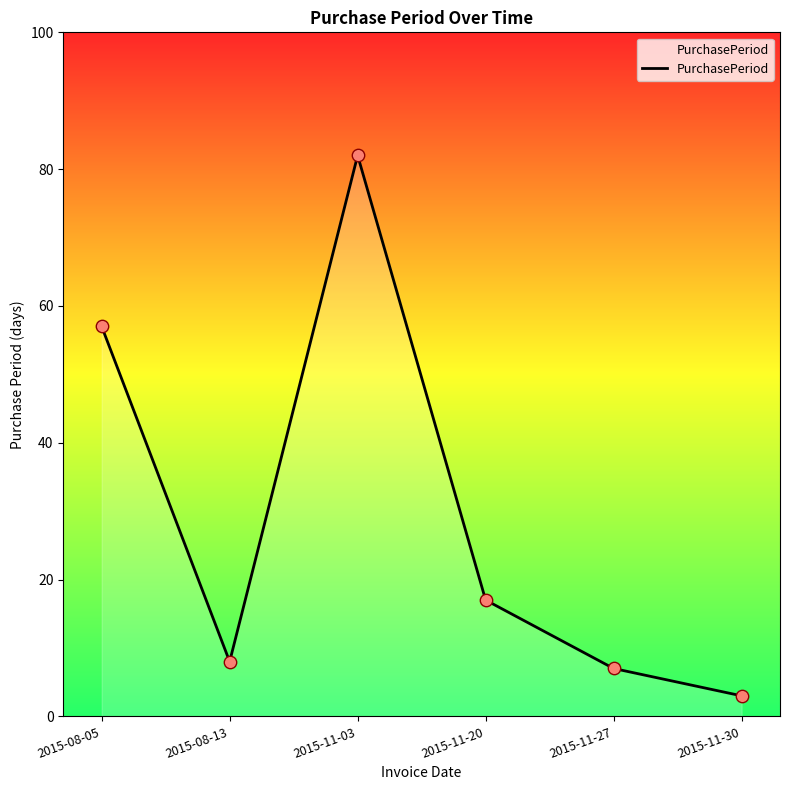

What is the change in value from 2015-08-05 to 2015-08-13?

-49